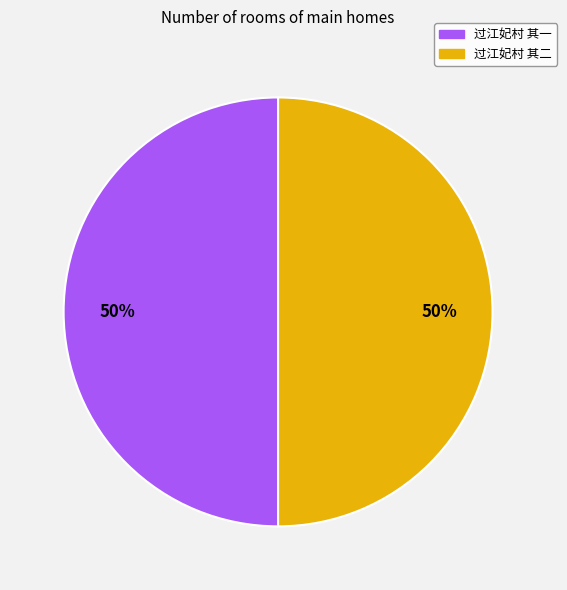

To the nearest percent, what is the combined percentage of 过江妃村 其一 and 过江妃村 其二?

100%